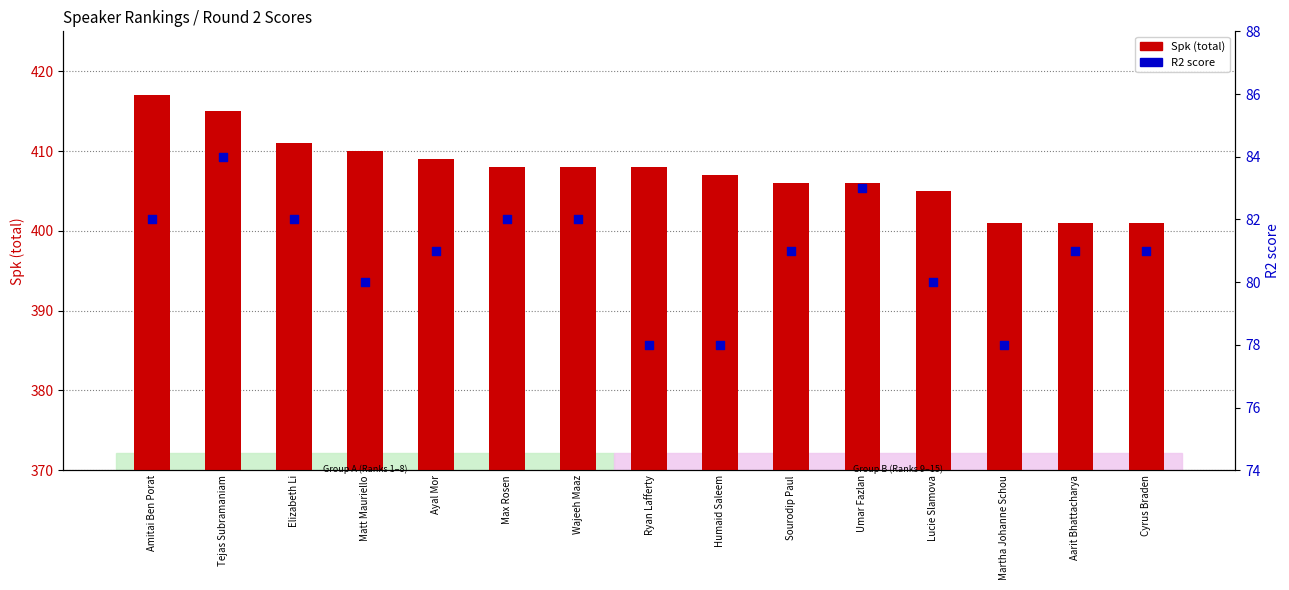

At which category is the sum across all series the highest?

Amitai Ben Porat